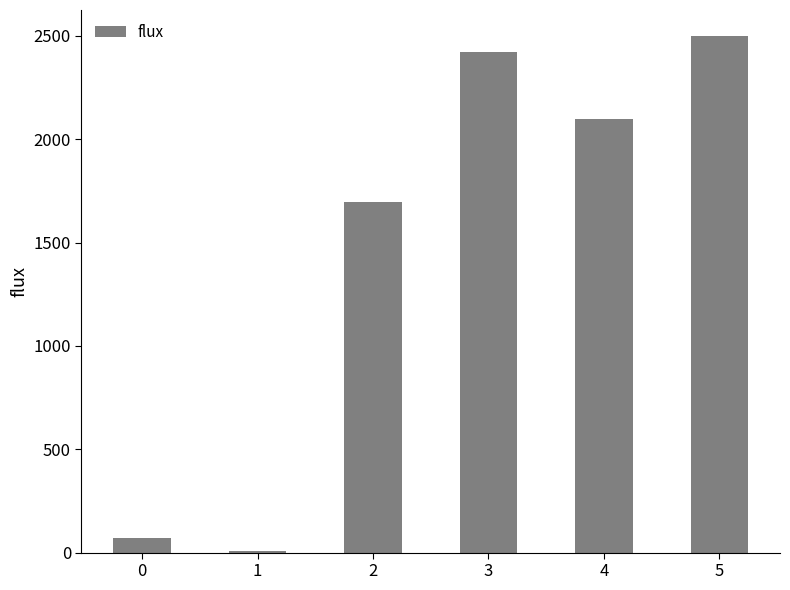

What is the difference between the values at 2 and 0?

1628.1